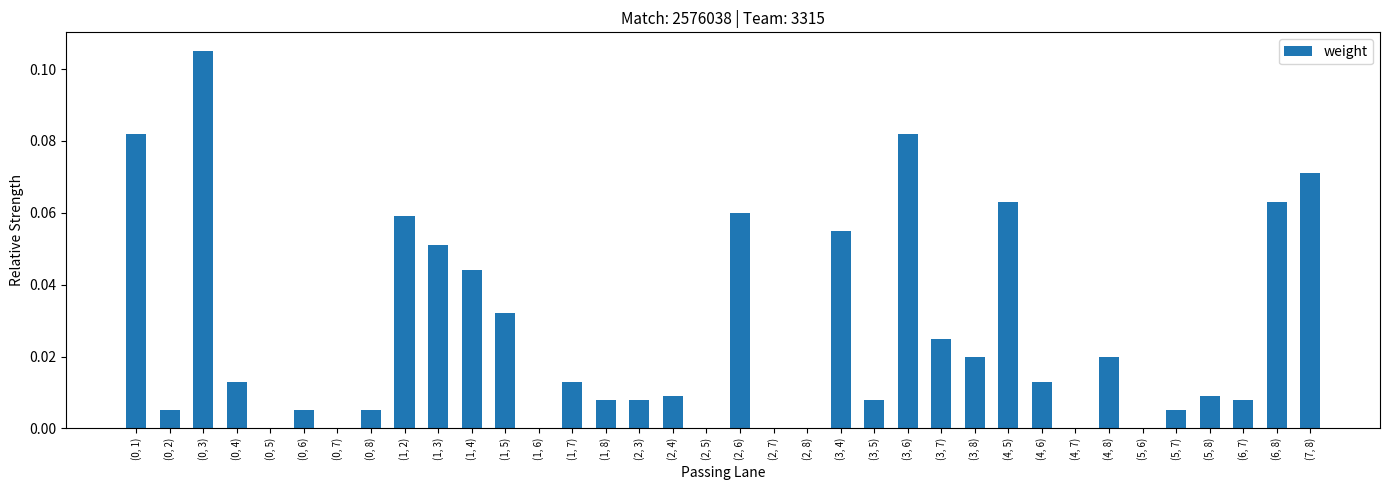

The chart shows a value of 0.0 at (7, 8). True or false?

False